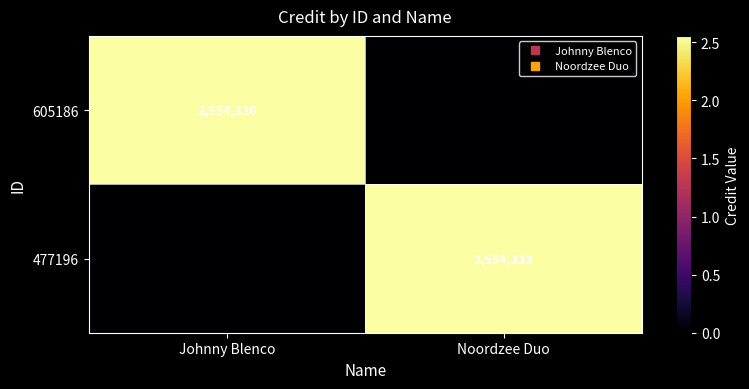

How many values in the 605186 series are below 2554330?

1